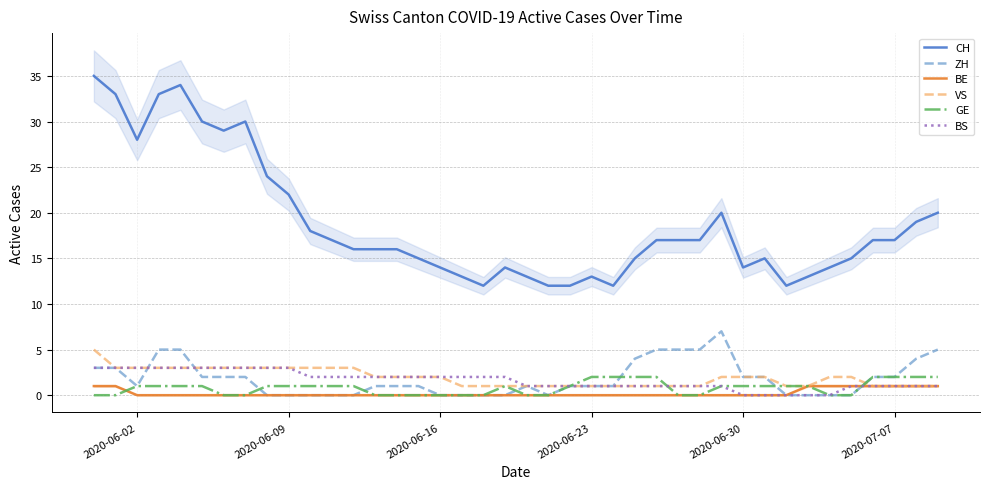

Does the chart display data point markers on the line(s)?

No